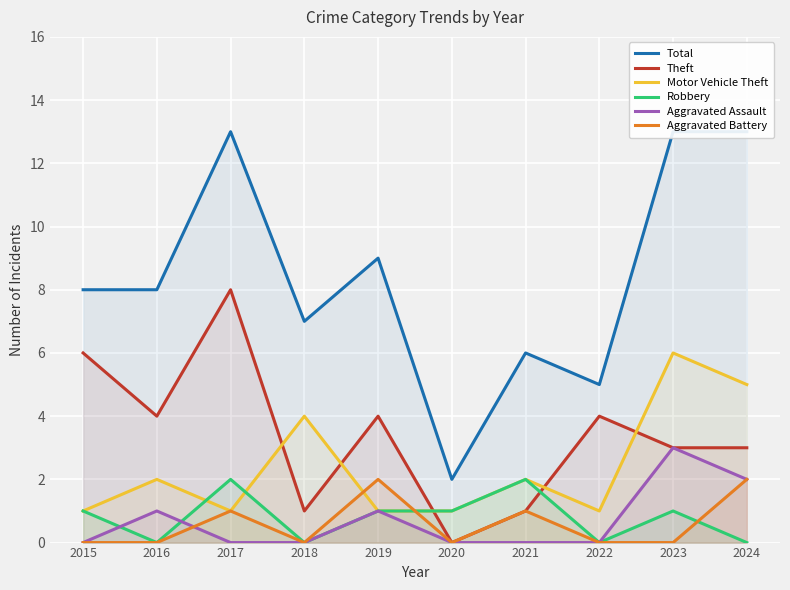

True or false: Aggravated Battery and Theft cross at least once.

False